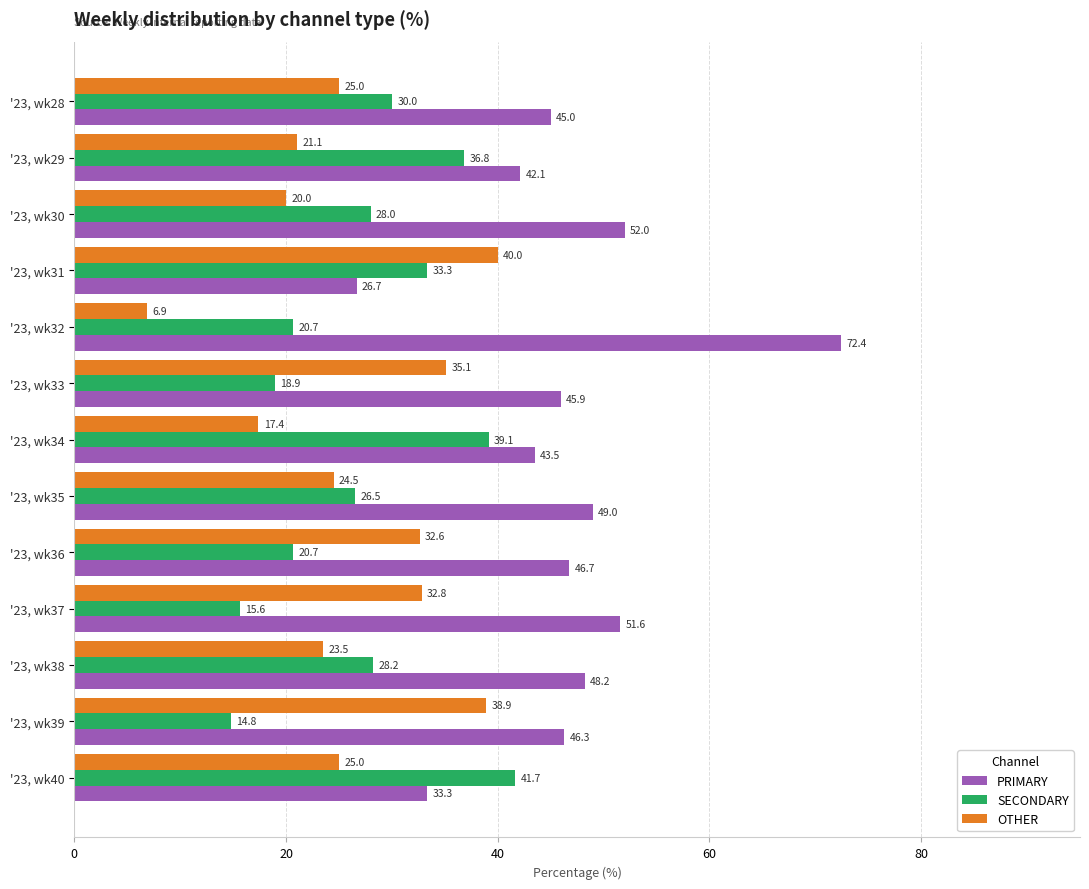

At which label is SECONDARY closest to 28?

'23, wk30